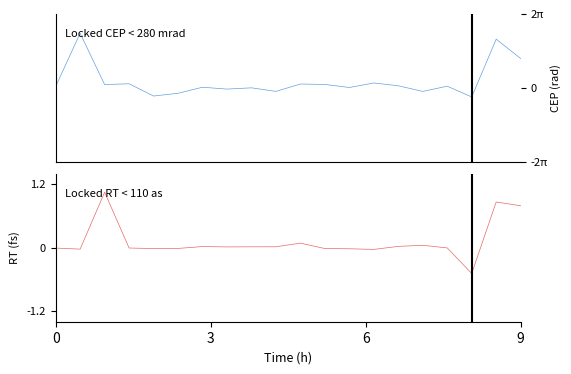

True or false: entries has a value of 0.1 at 0.

True